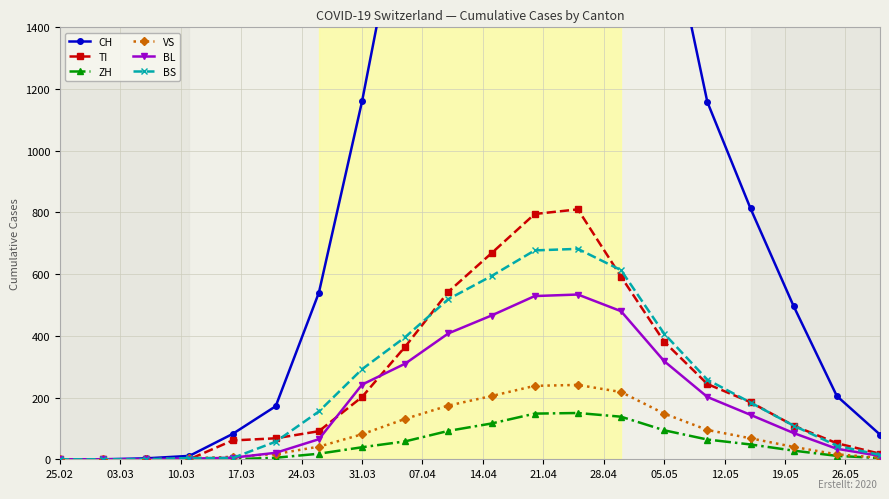

True or false: TI has more than 0 points higher than both neighbors.

True